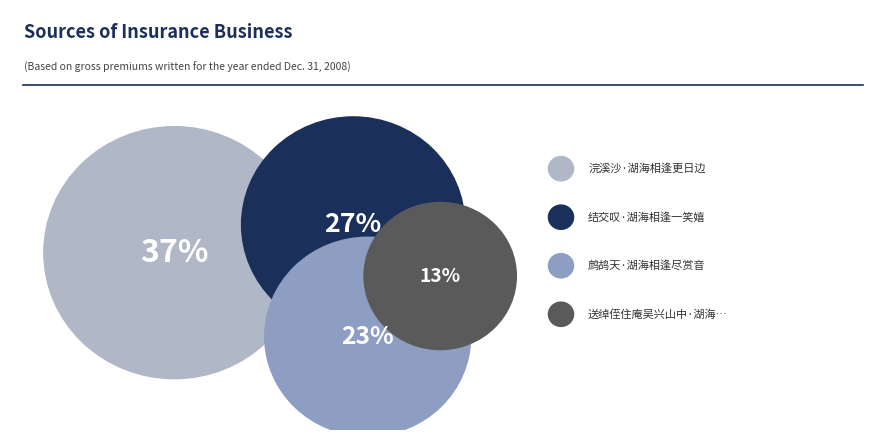

To the nearest percent, what is the difference between the largest and smallest slice percentages?

24%